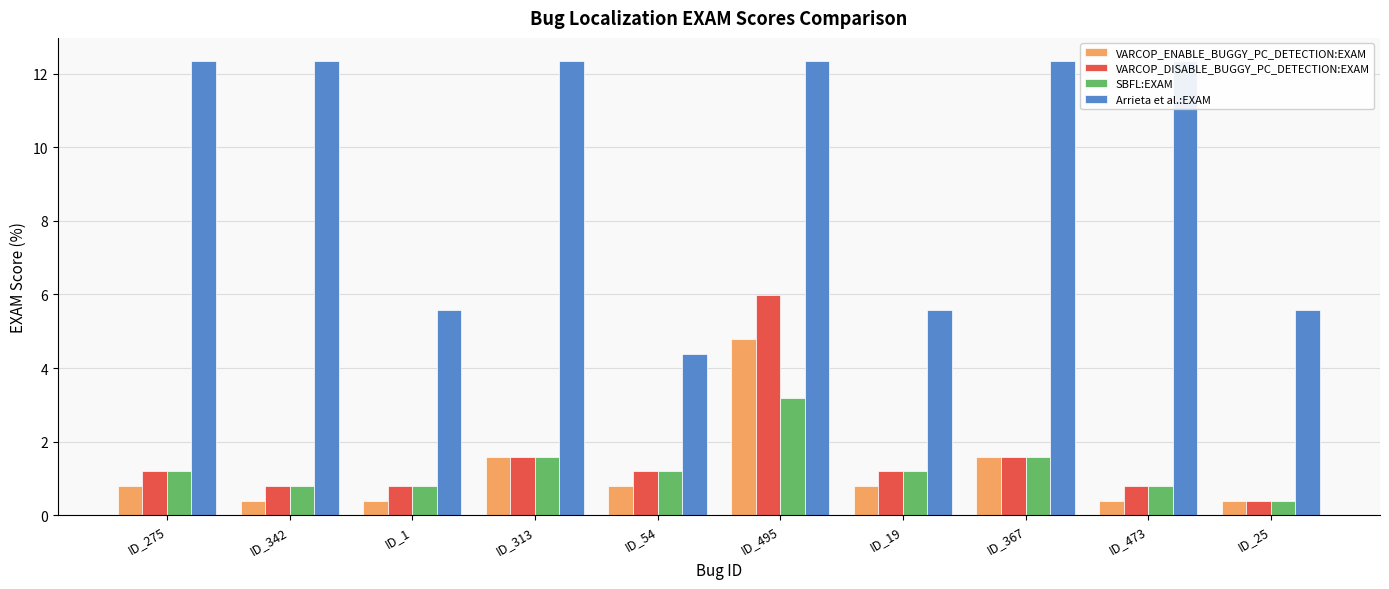

What is the difference between the maximum and minimum values in the Arrieta et al.:EXAM series?

8.0